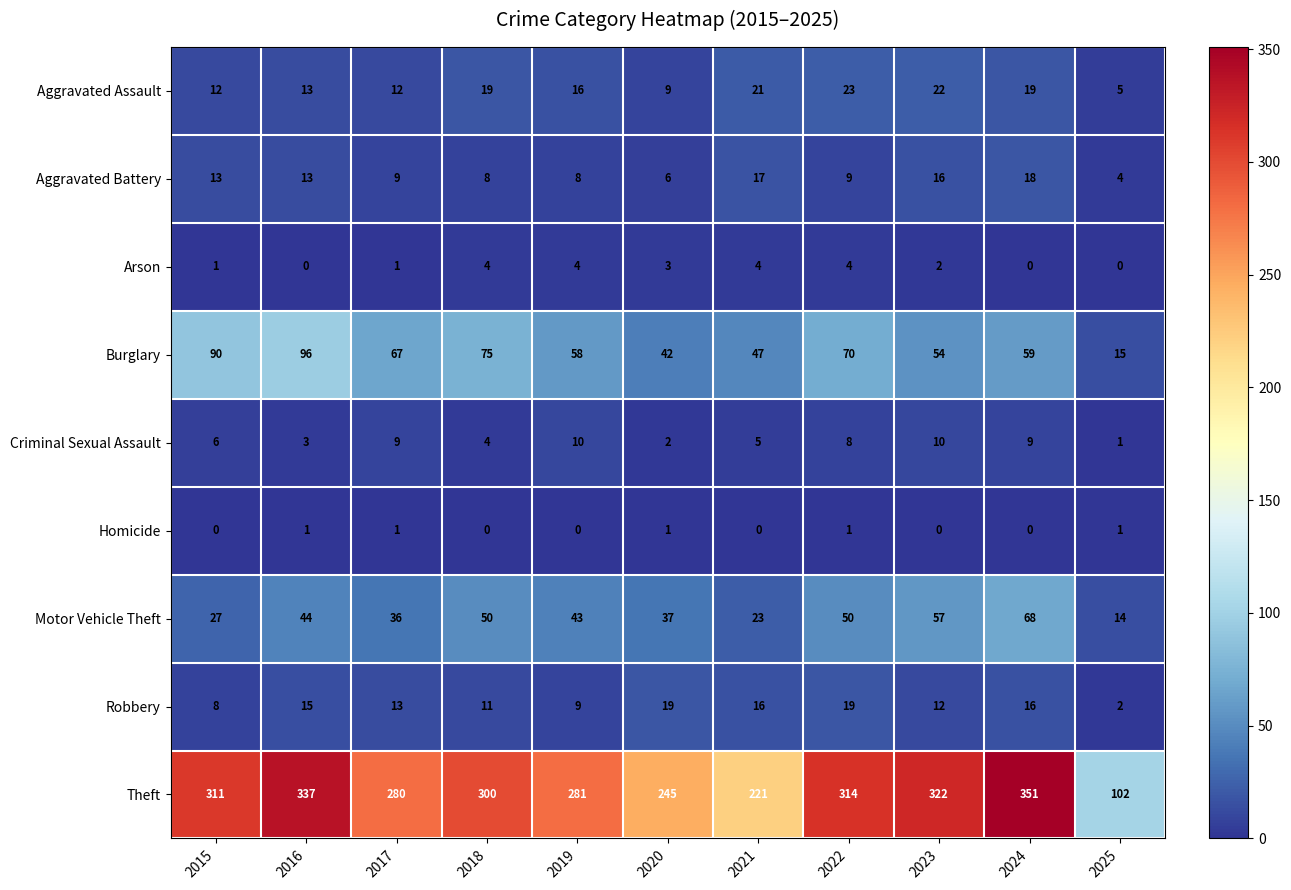

Is it true that Burglary equals 141 at 2015?

False